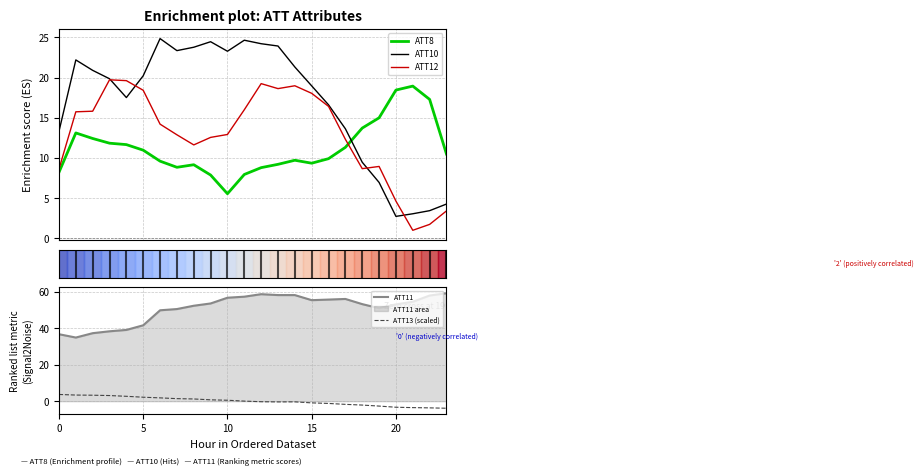

What is the lowest value of the ATT12 series?

1.0